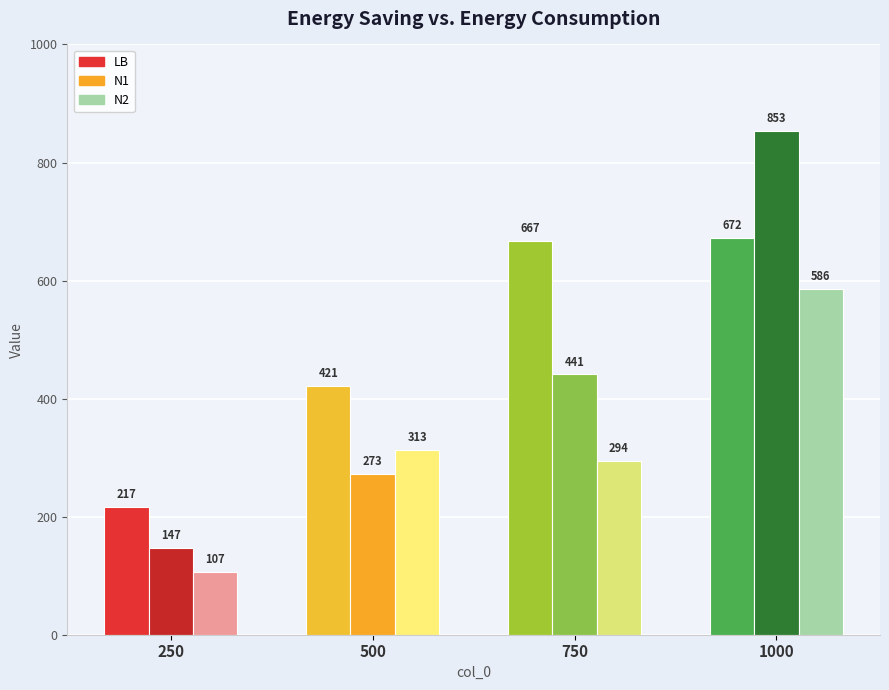

The N2 series shows 586 at 1000. True or false?

True